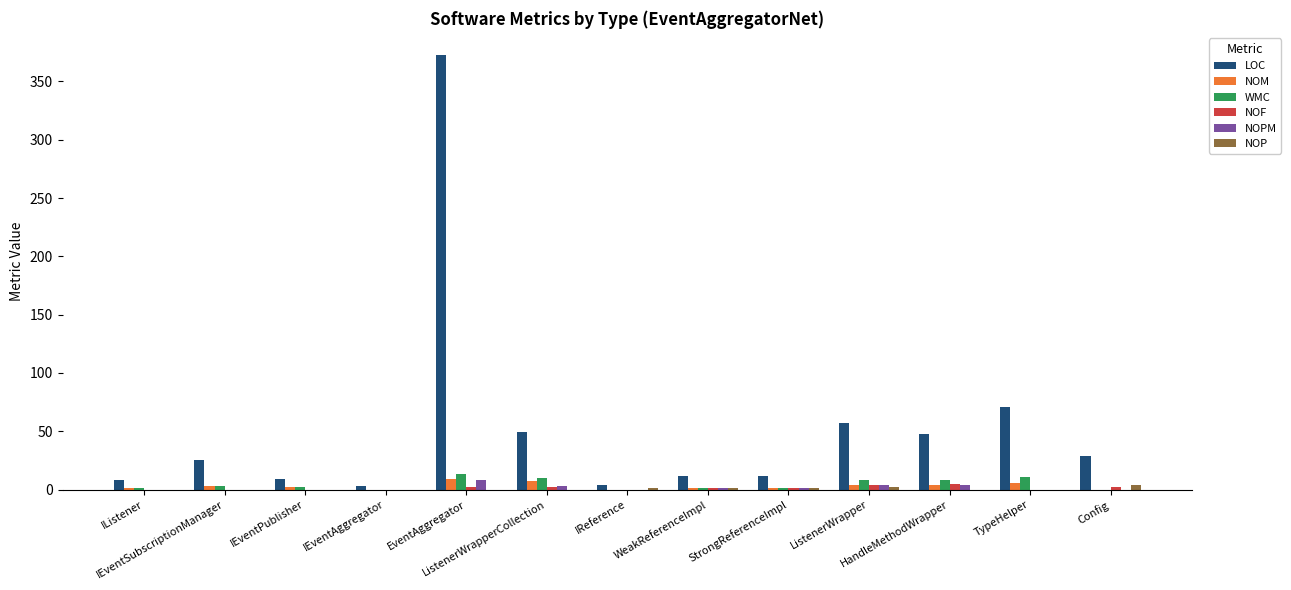

Are the bars grouped side by side (vs. stacked)?

Yes